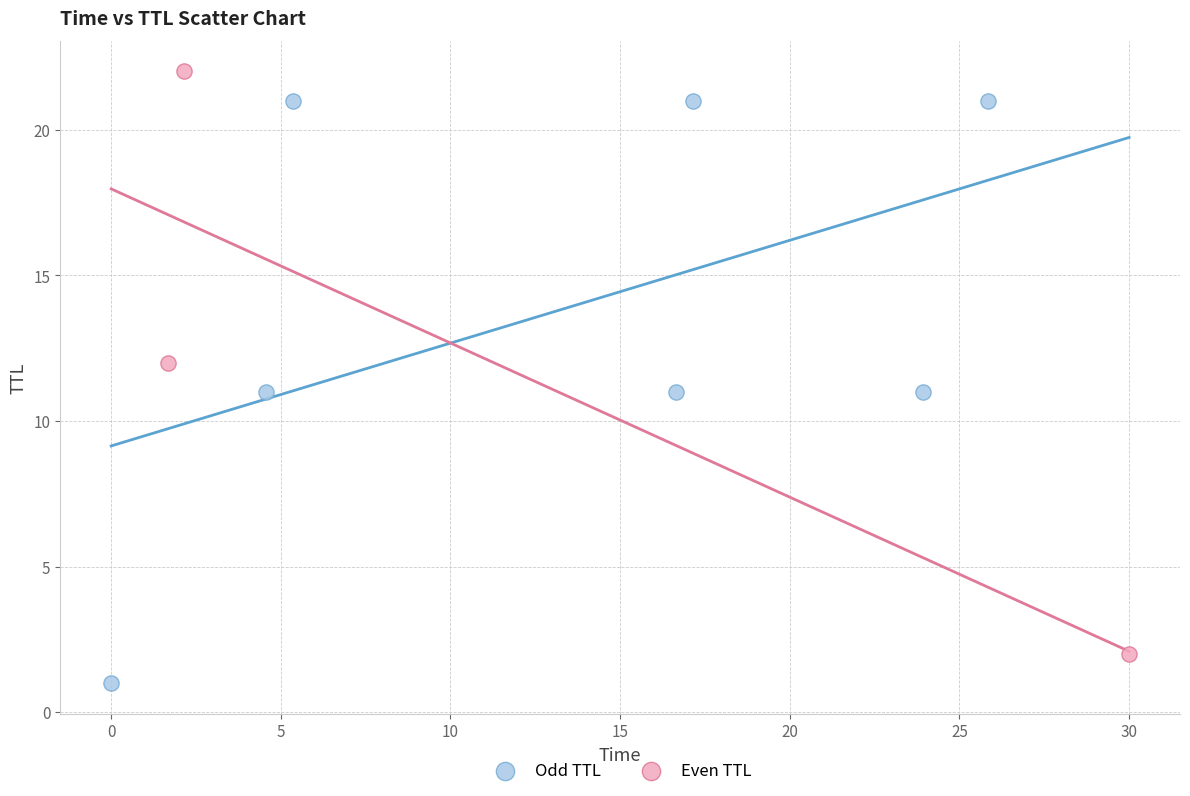

Which series reaches the maximum Y coordinate?

Even TTL